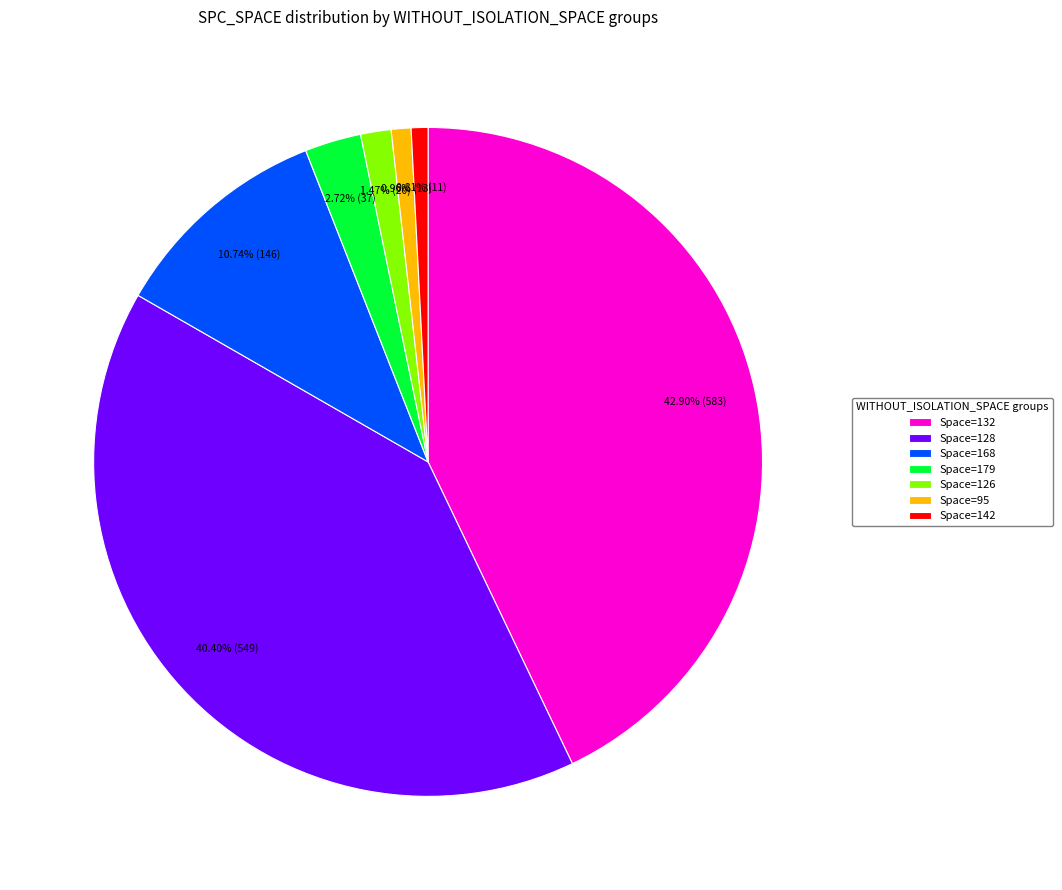

To the nearest percent, what is the difference between the largest and smallest slice percentages?

42%